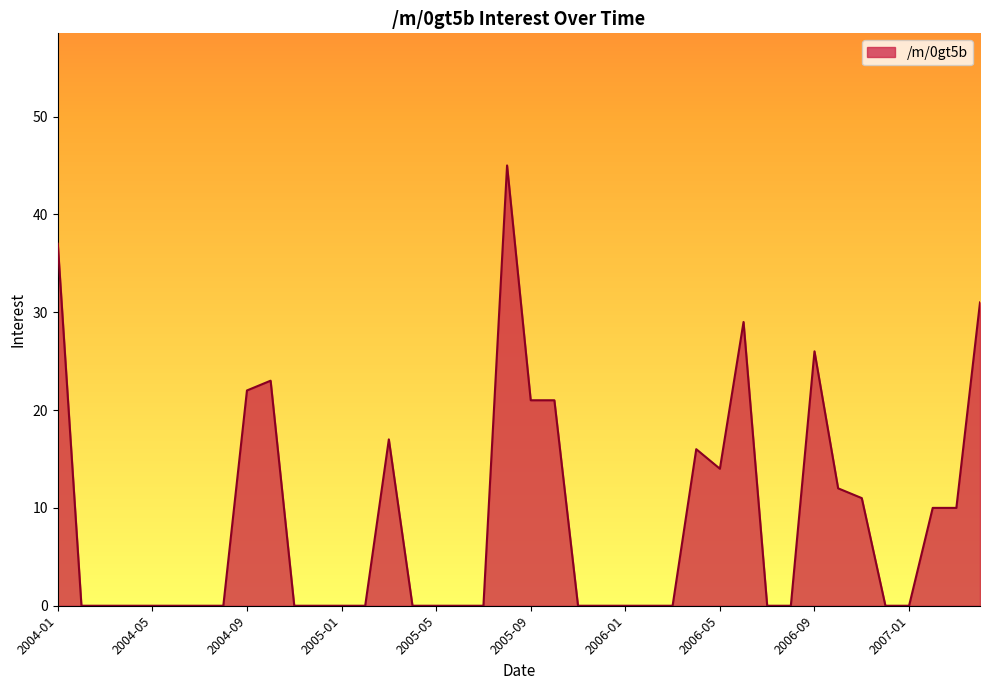

How many lines are shown in the chart?

1